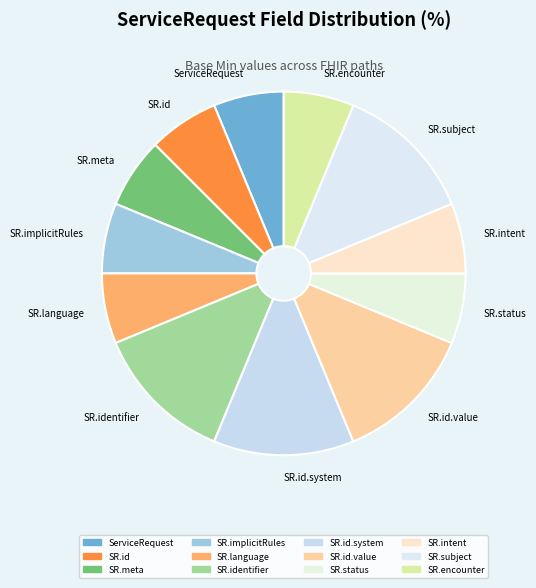

Do SR.encounter and SR.meta together represent more than half of the pie?

No